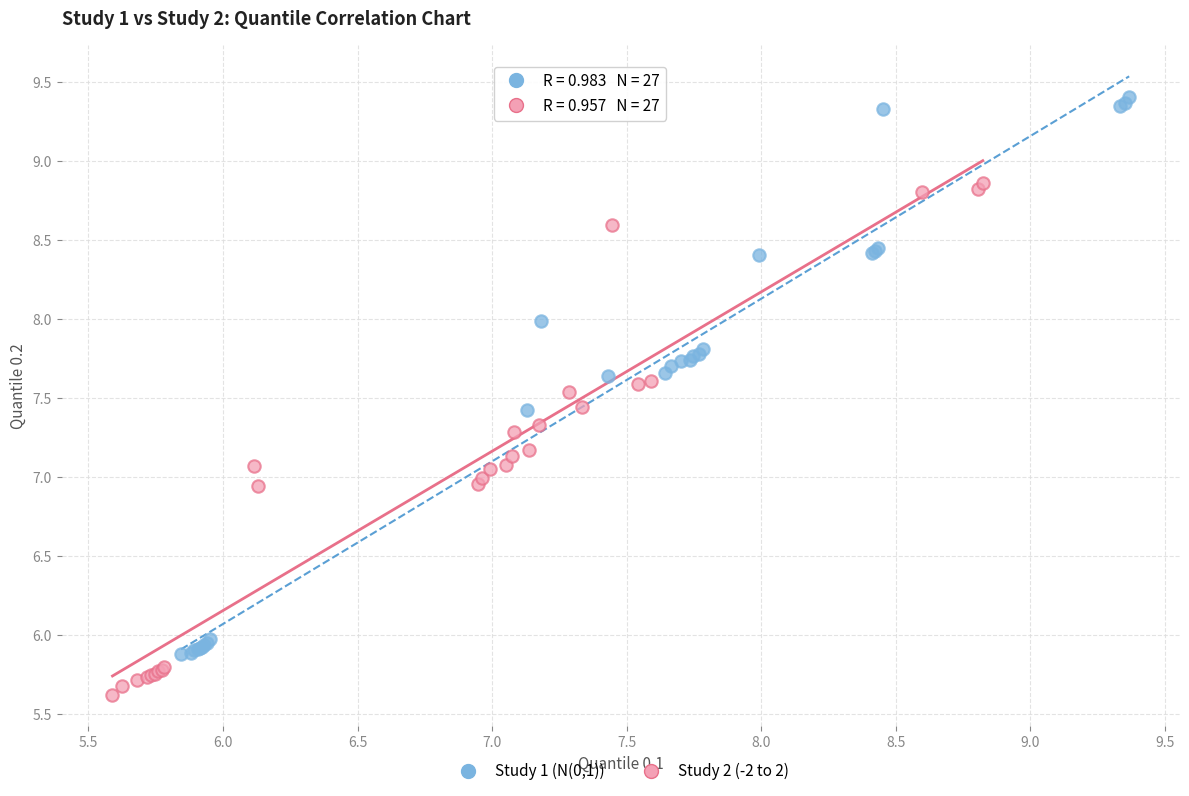

Which series contains the lowest Y value?

Study 2 (-2 to 2)